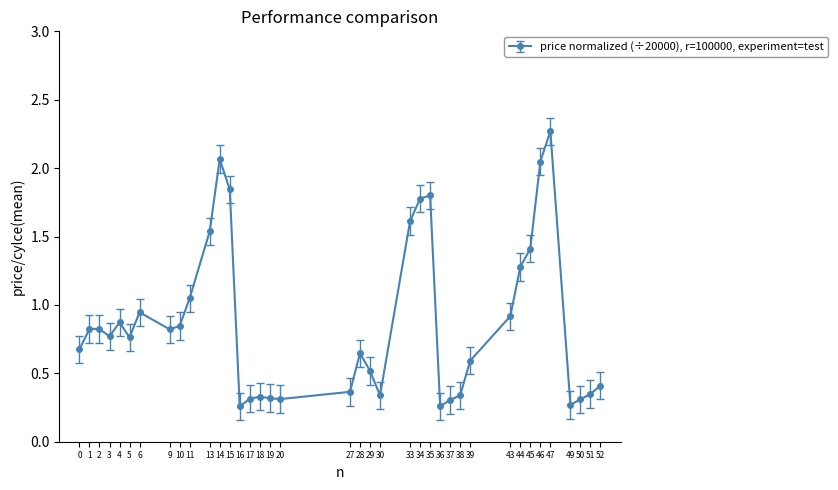

What is the maximum value shown in the chart?

2.3